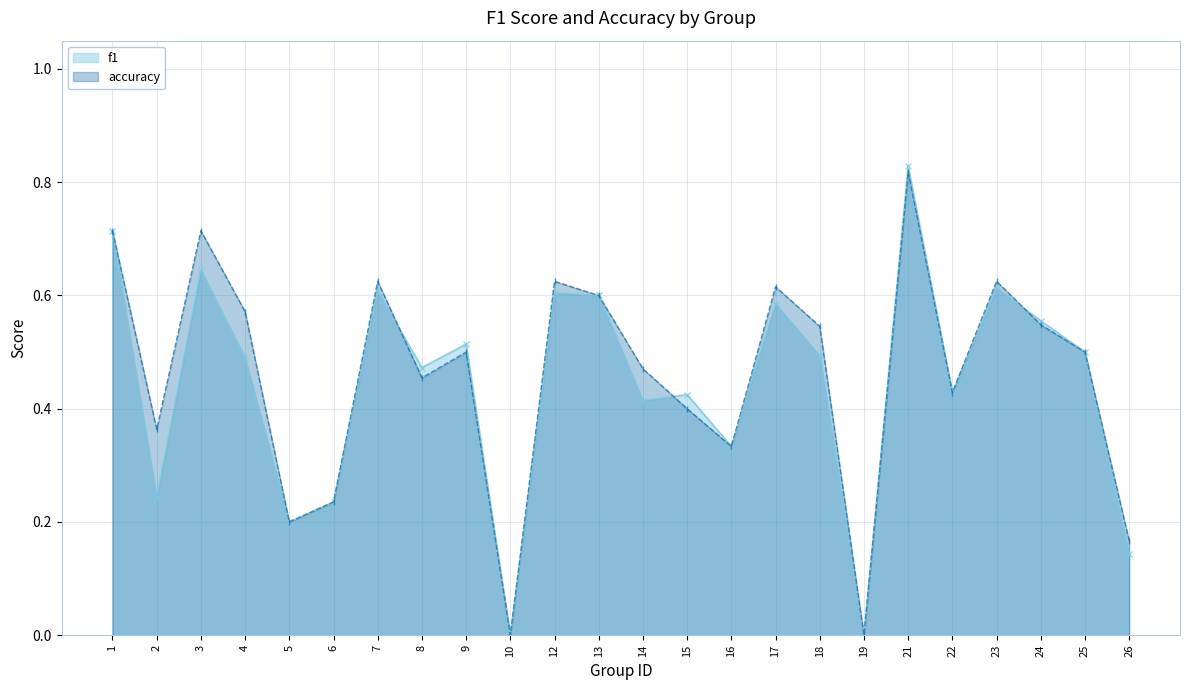

At which label does accuracy reach its peak?

21